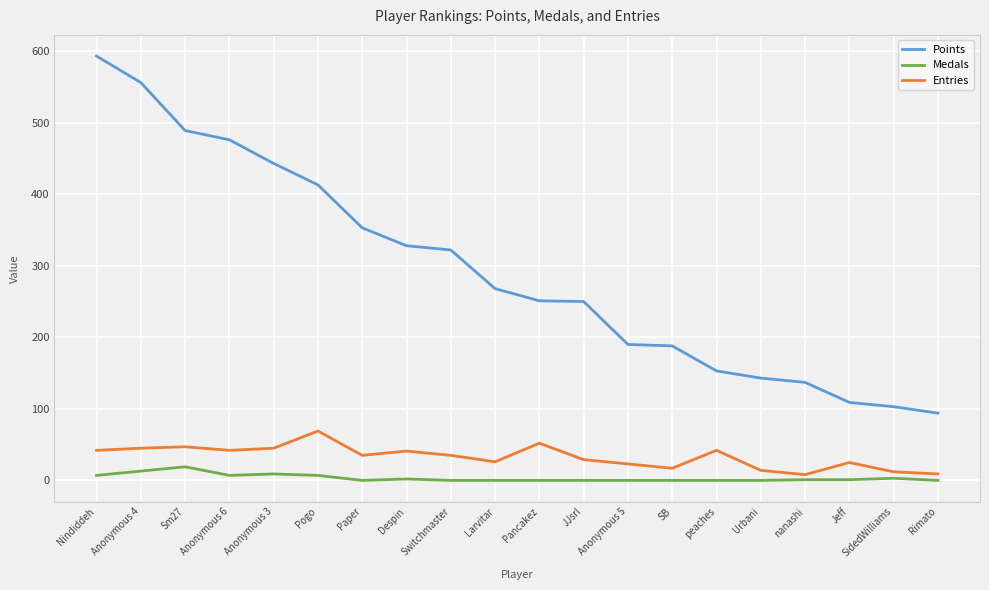

Is this an area chart (filled region under the line)?

No